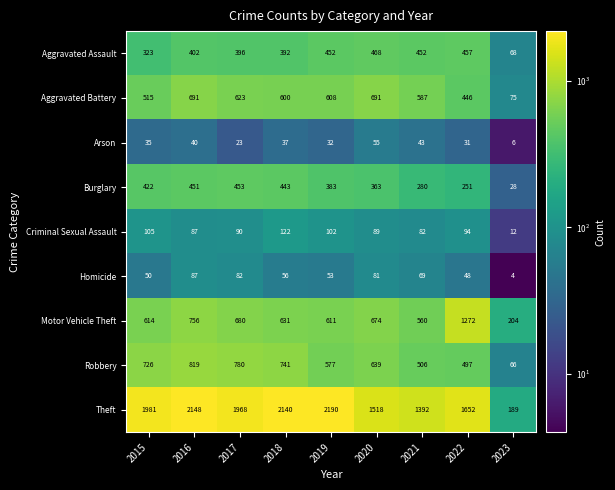

At how many categories does at least one series exceed 592?

8